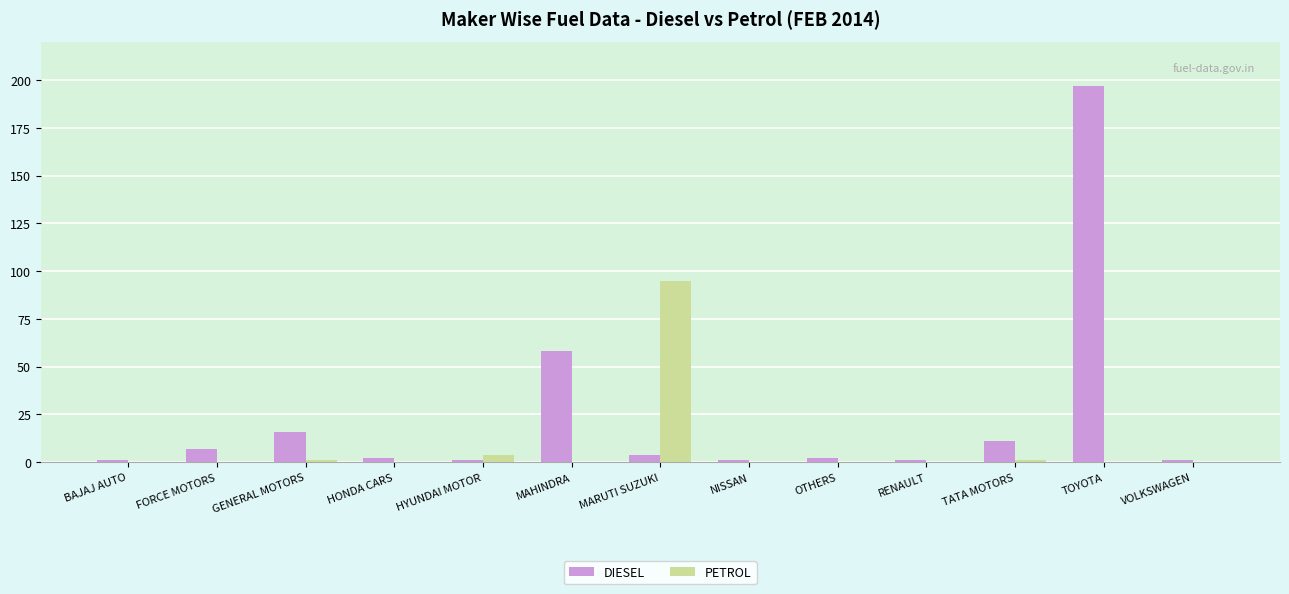

Are the bars grouped side by side (vs. stacked)?

Yes